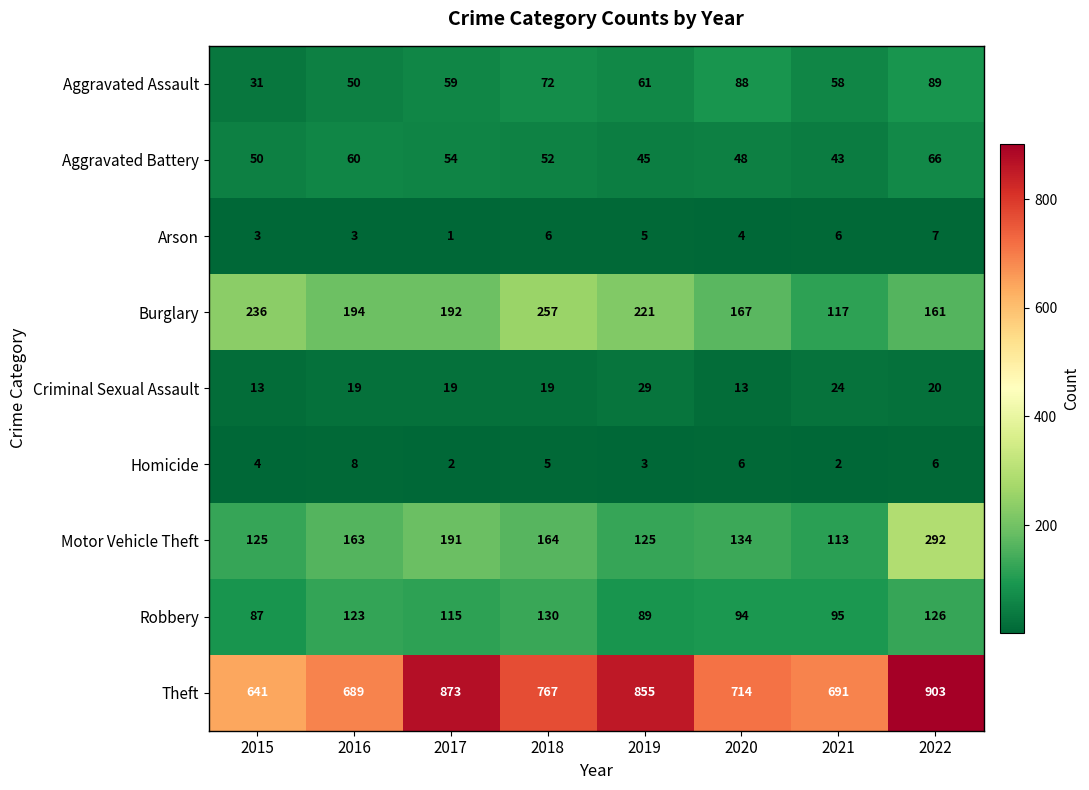

What is the highest value of the Aggravated Battery series?

66